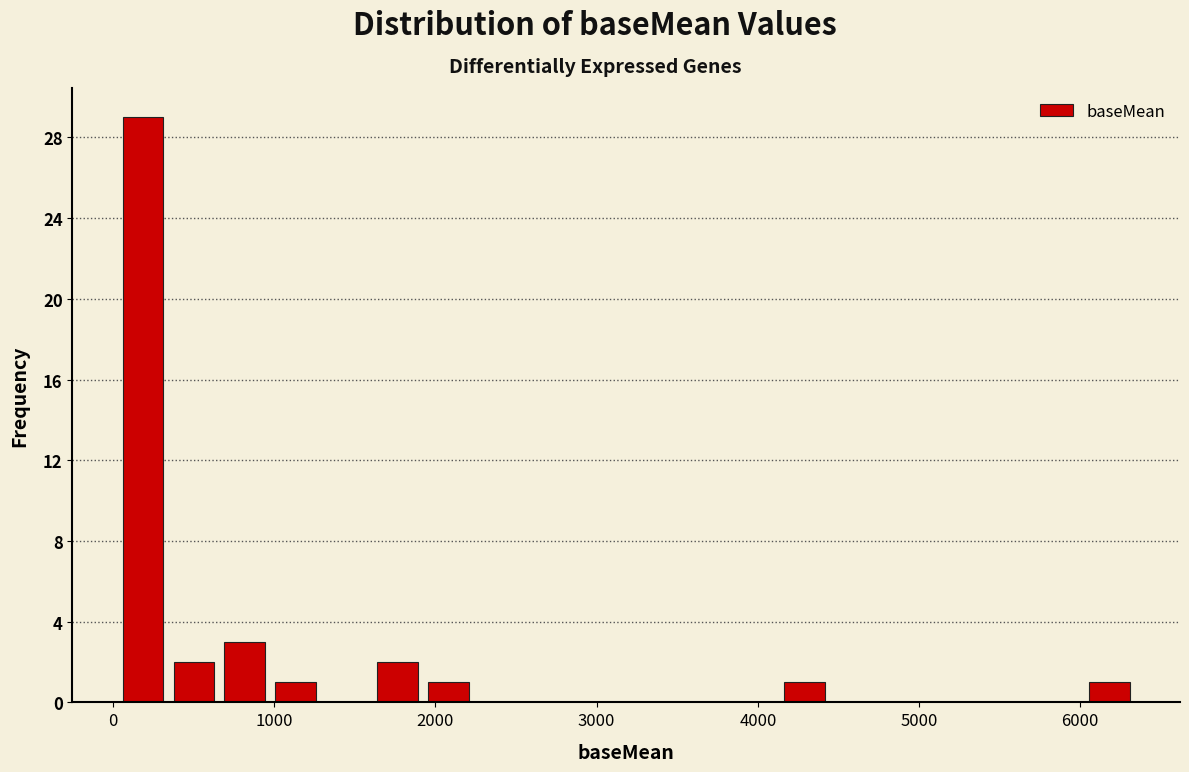

Read against the x-axis, roughly where is the centre of the tallest bar?

200